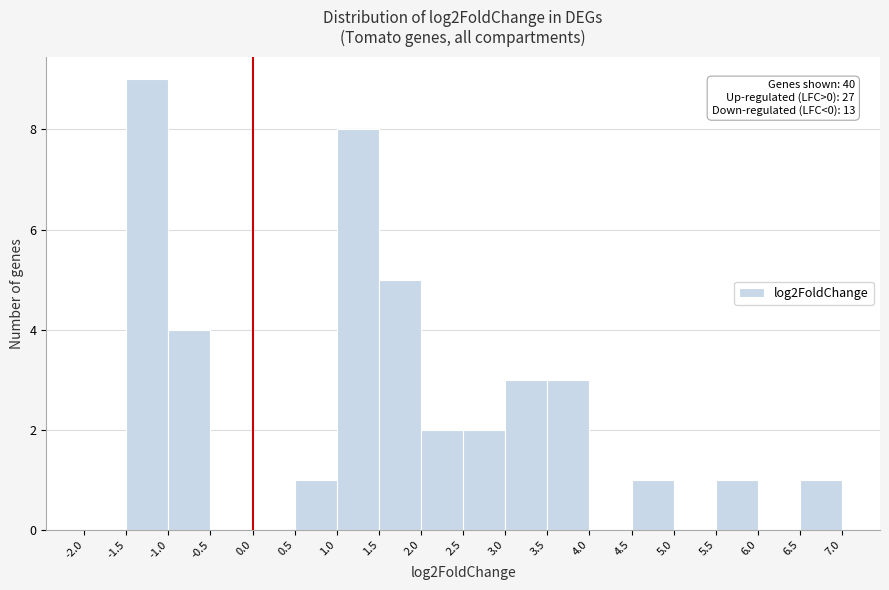

Over which range of the x-axis is the bar tallest?

-1.5 to -1.0